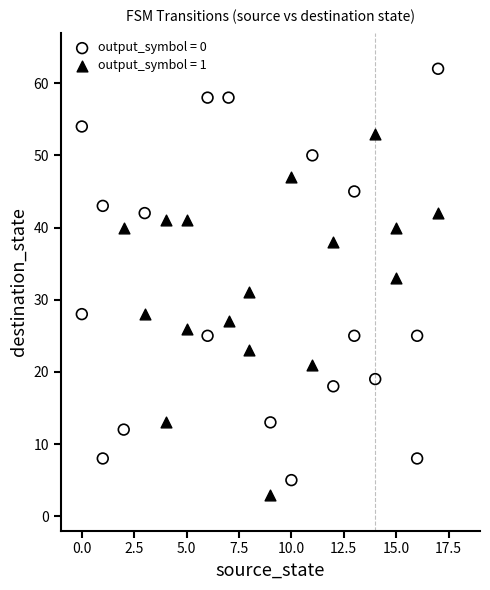

Which series has the largest Y range (max minus min)?

output_symbol = 0